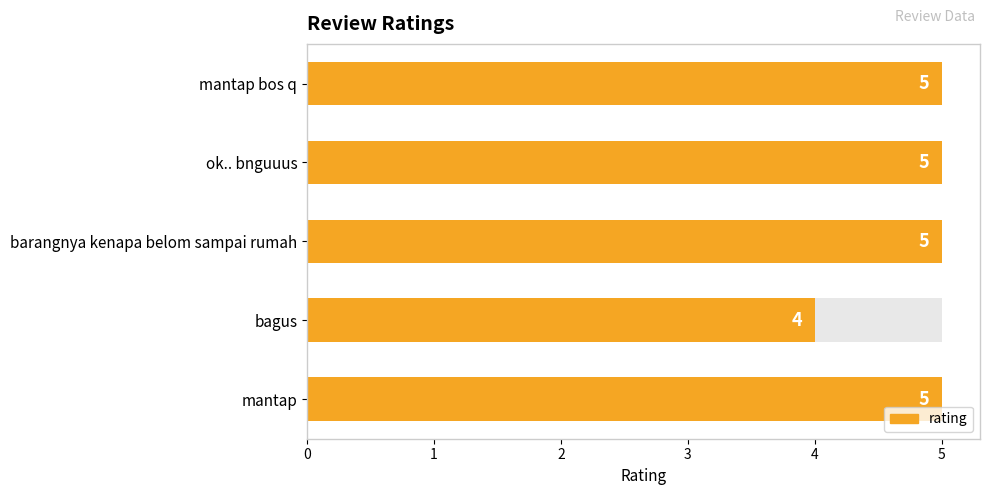

How many bars are there in total?

5